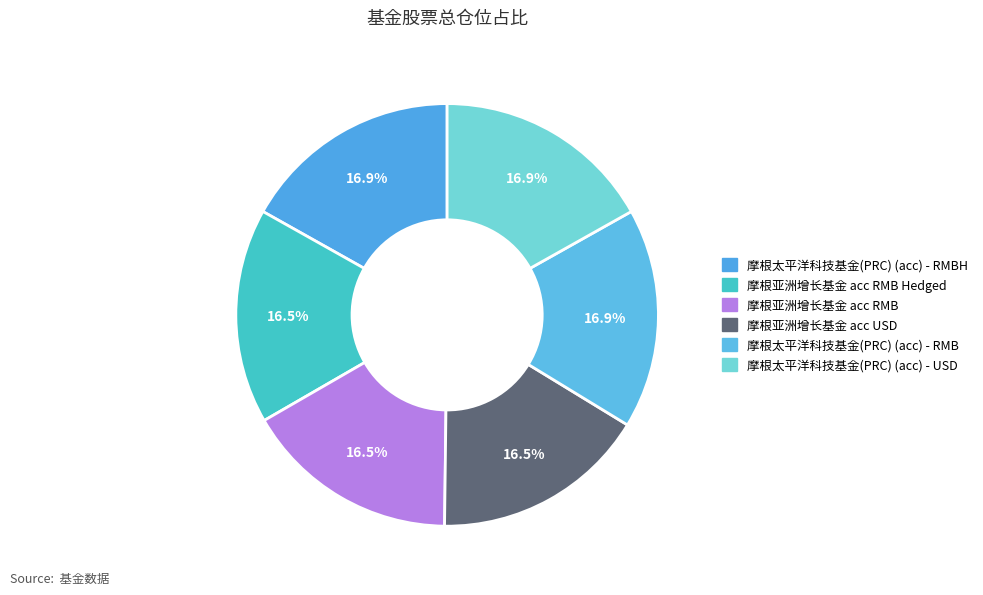

Is there any slice that represents more than half of the pie?

No